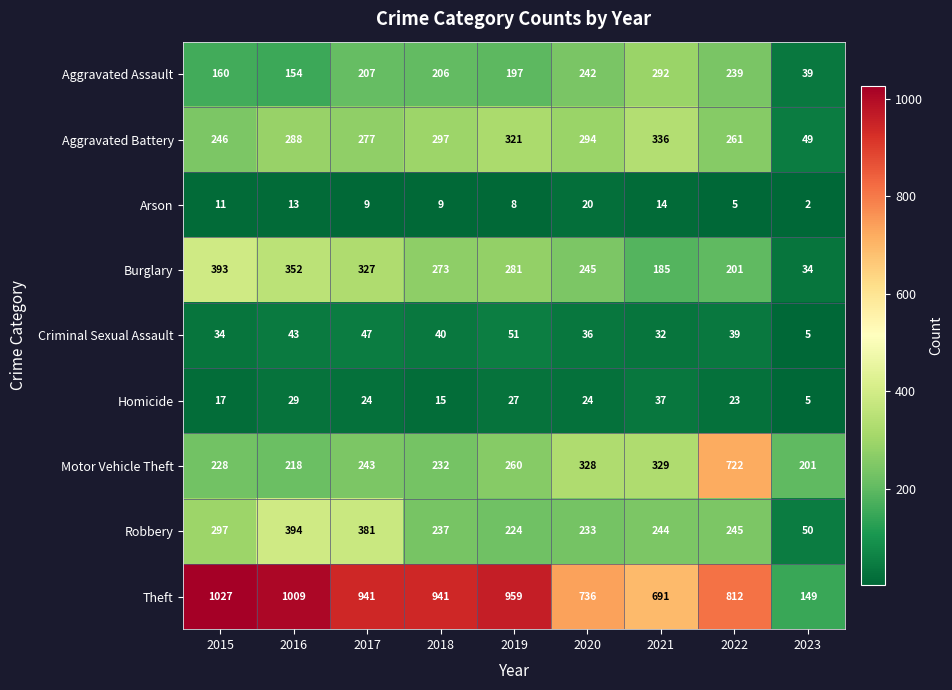

Which category has the lowest value across all series?

2023